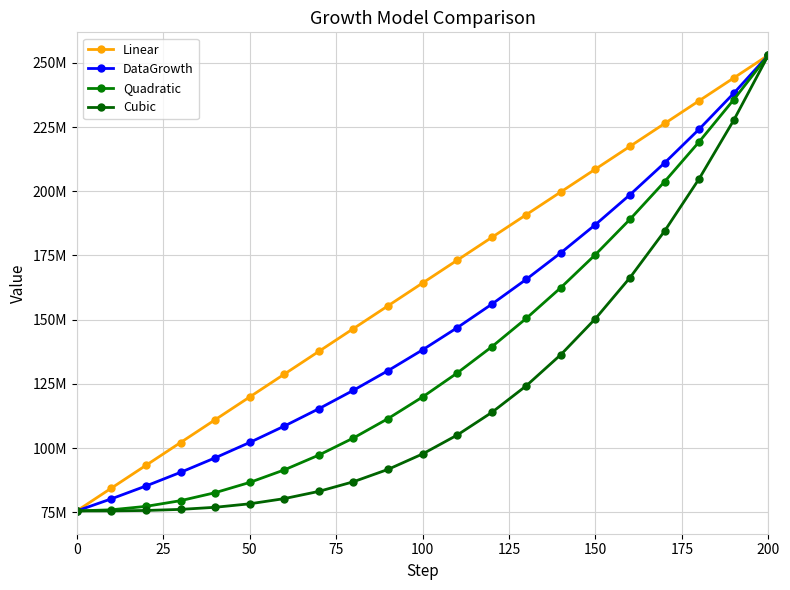

True or false: Linear and Cubic intersect in this chart.

False